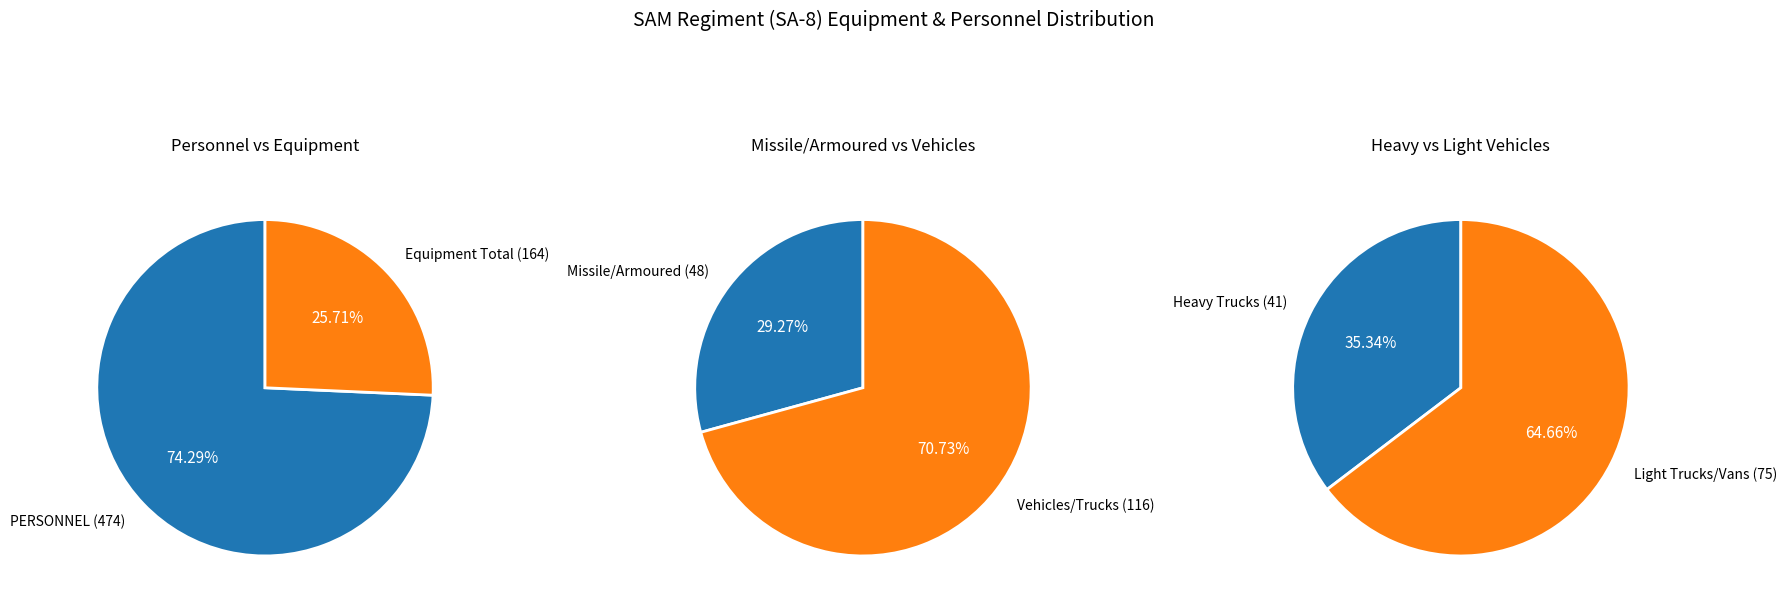

Which slice represents more than half of the pie?

PERSONNEL